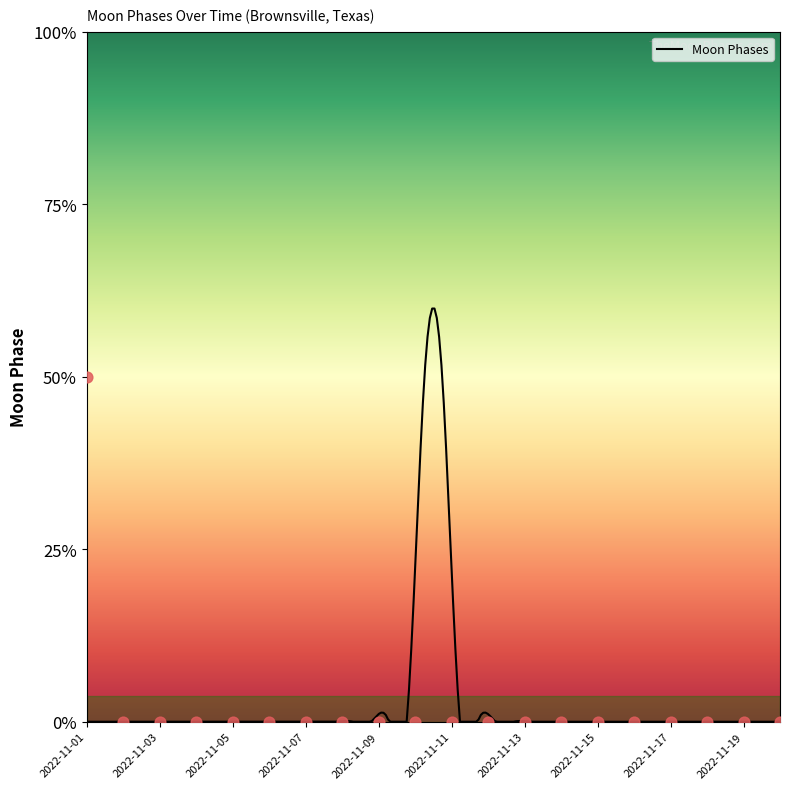

Which has a higher value, 2022-11-12 or 2022-11-02?

2022-11-12